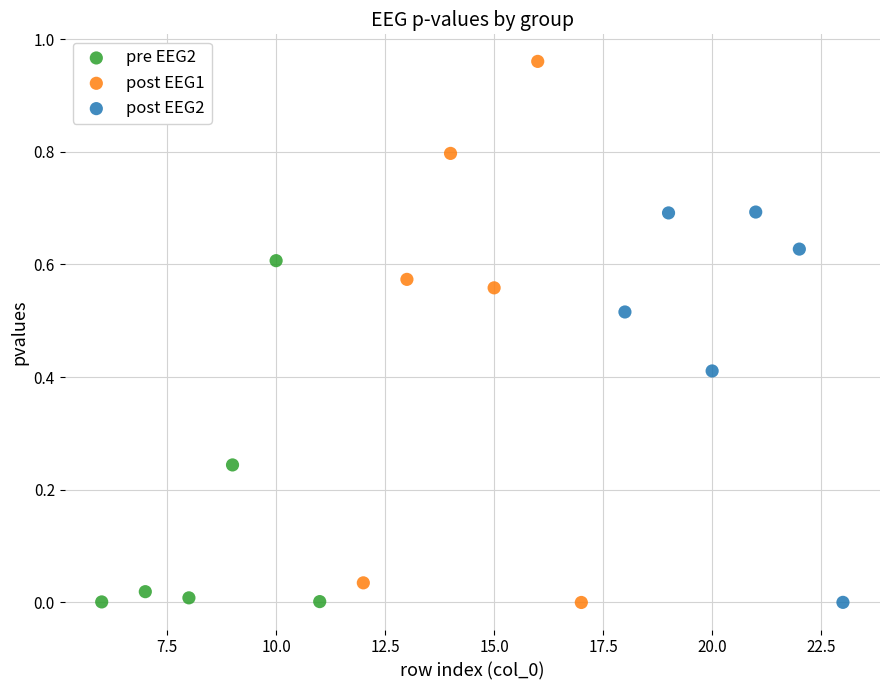

Which series has the largest Y range (max minus min)?

post EEG1